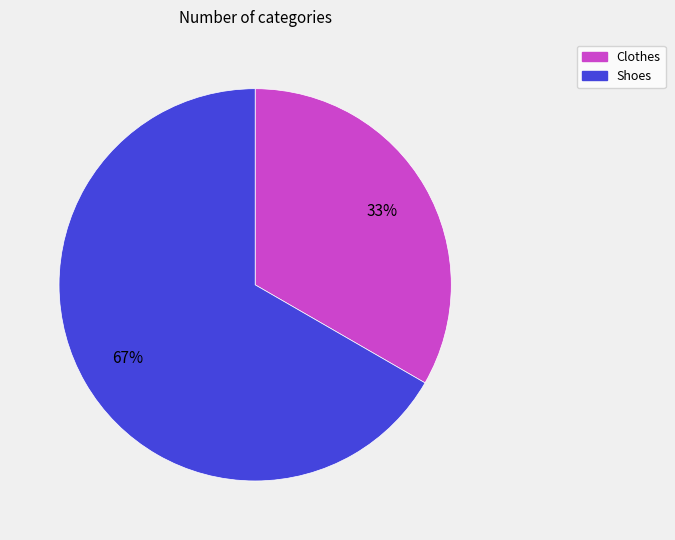

Is it true that Clothes is 33% of the pie?

True